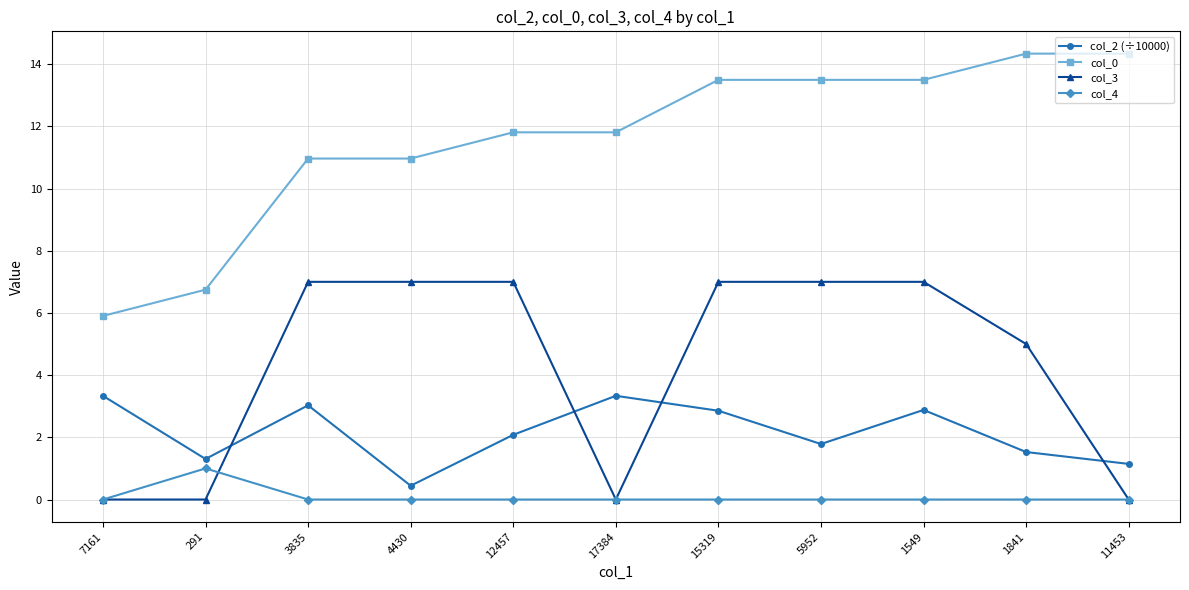

At how many categories does at least one series exceed 10?

9